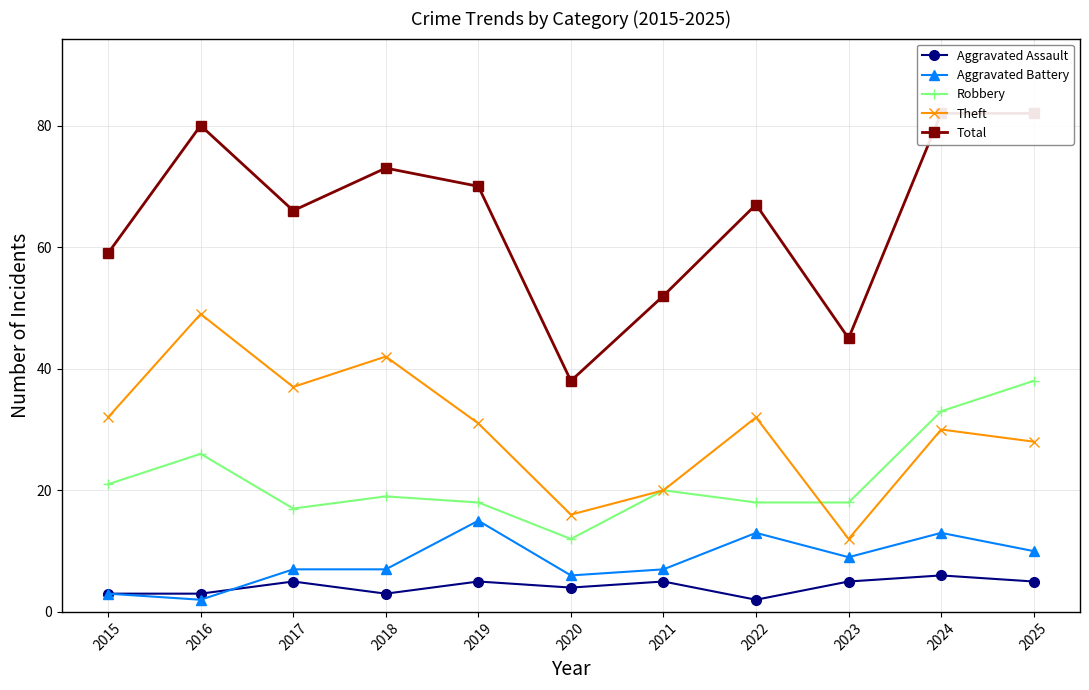

Reading left to right, list all the values displayed in this chart.

Aggravated Assault: 3	3	5	3	5	4	5	2	5	6	5
Aggravated Battery: 3	2	7	7	15	6	7	13	9	13	10
Robbery: 21	26	17	19	18	12	20	18	18	33	38
Theft: 32	49	37	42	31	16	20	32	12	30	28
Total: 59	80	66	73	70	38	52	67	45	82	82